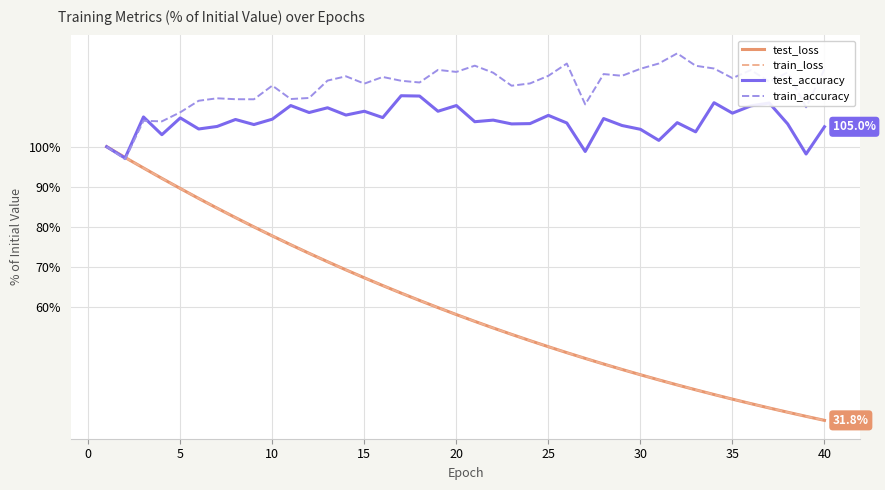

What is the smallest value displayed?

31.8